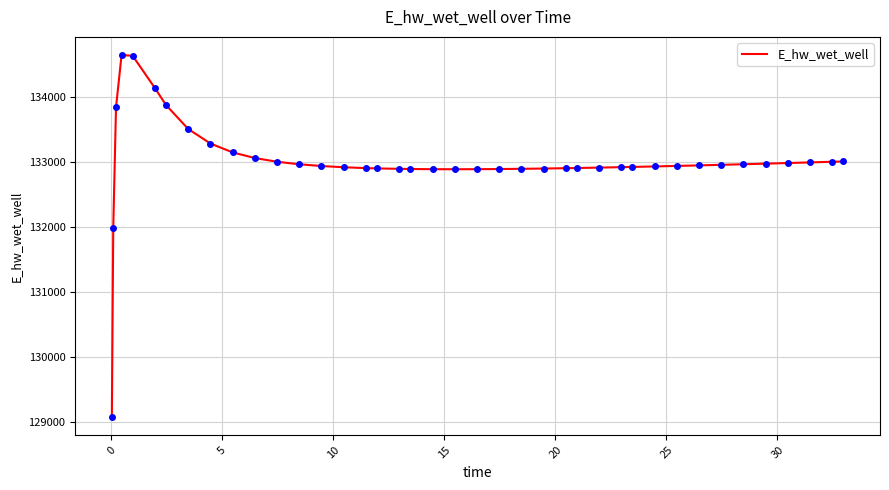

True or false: there are more than 0 points higher than both neighbors.

True